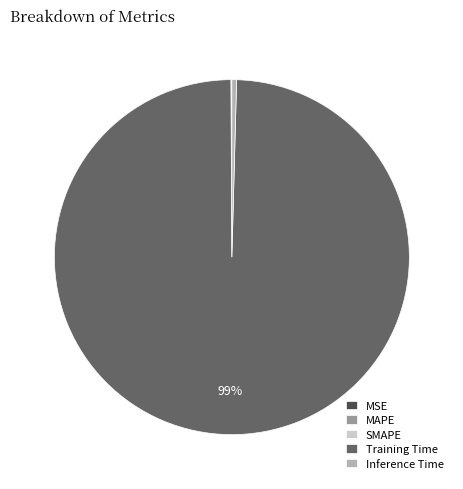

Which category accounts for the majority?

Training Time